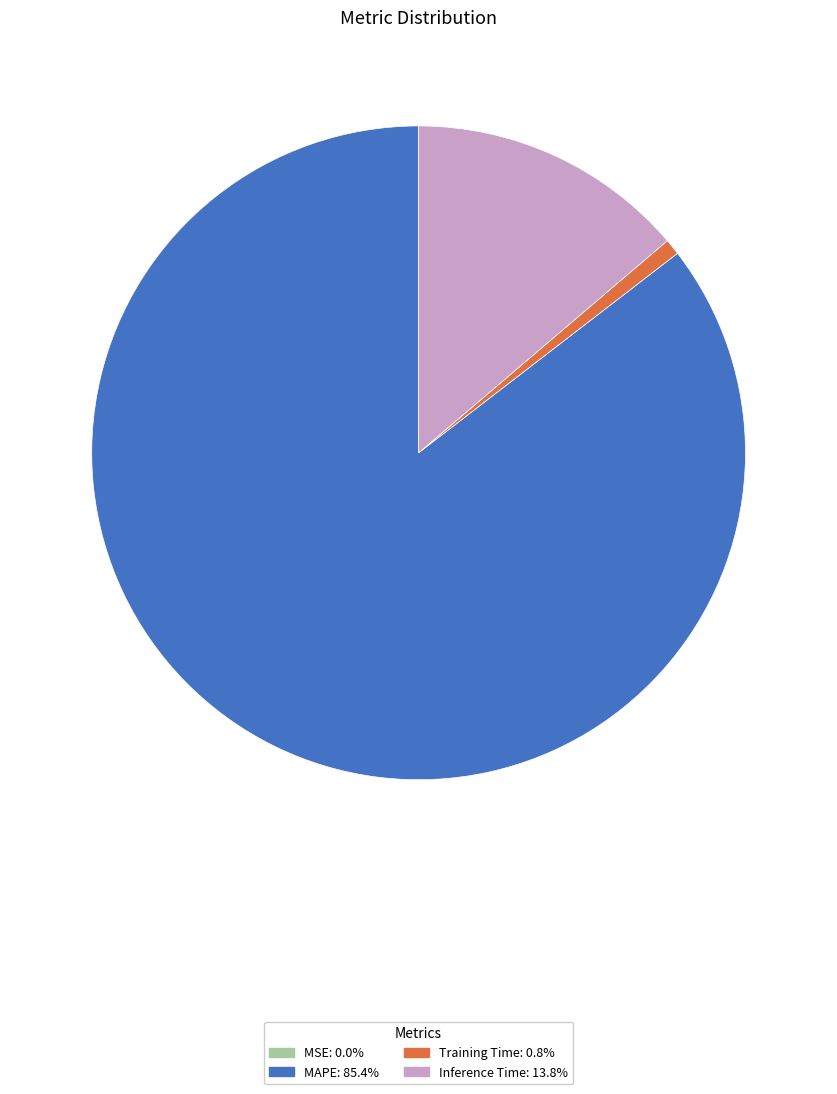

Is there a majority slice in this chart?

Yes